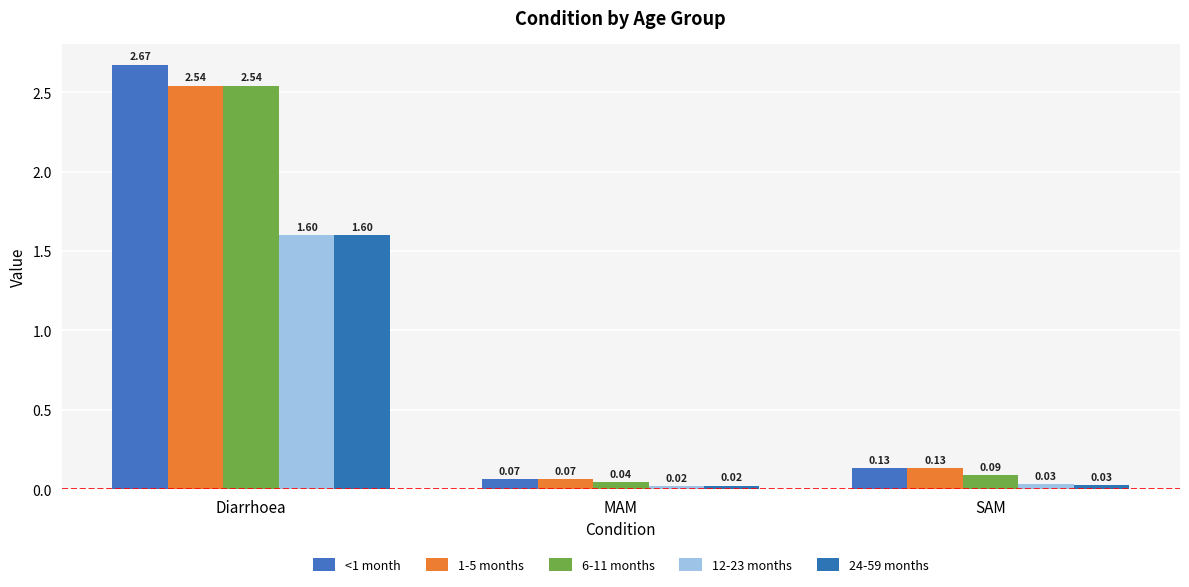

At which category does the chart reach its minimum across all series?

MAM